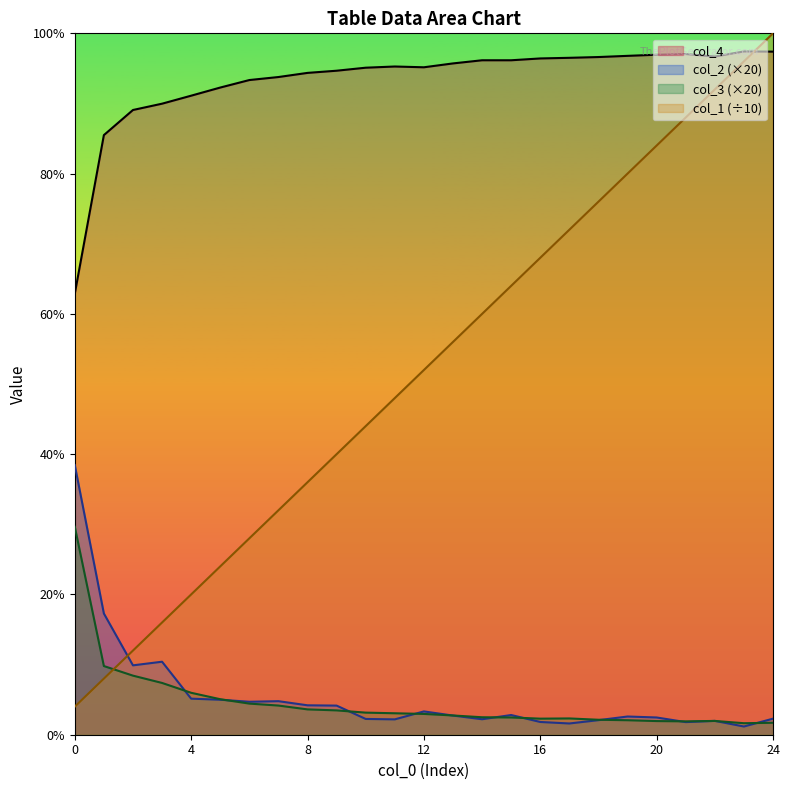

At which category does the chart reach its minimum across all series?

23